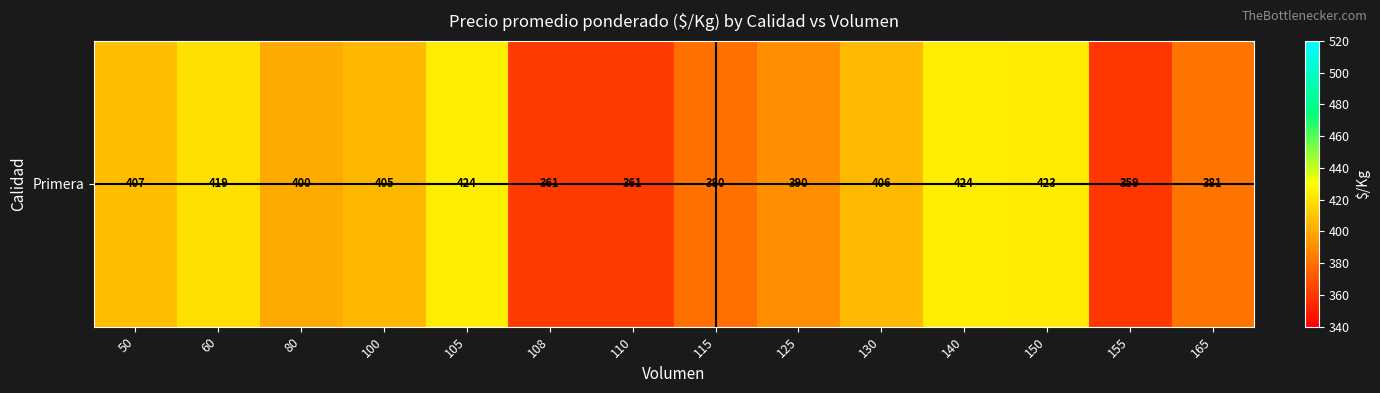

What value does the data have at 155?

359